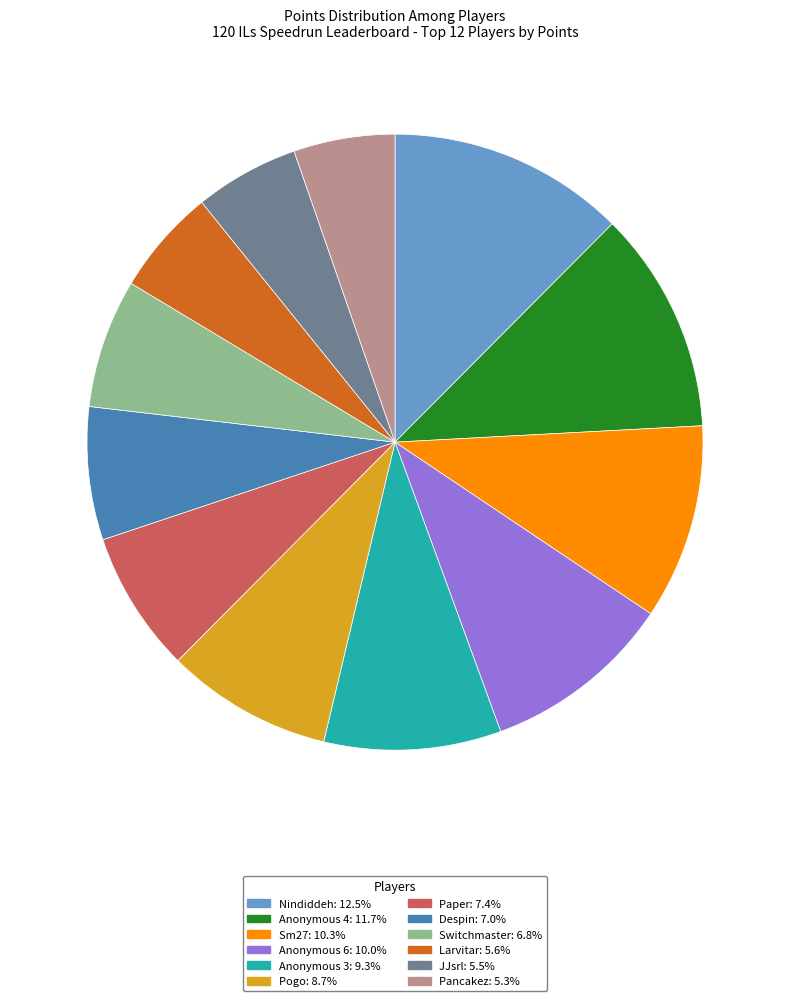

What is the ratio of the value at Sm27 to the value at Switchmaster?

1.5